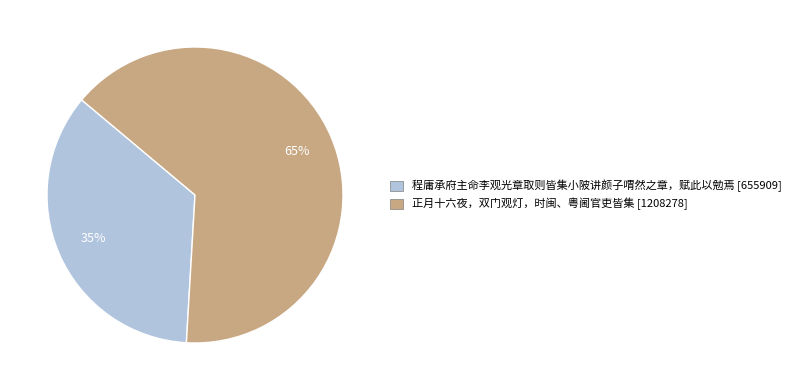

Rank the categories by value from highest to lowest.

正月十六夜，双门观灯，时闽、粤阃官吏皆集, 程庸承府主命李观光章取则皆集小陂讲颜子喟然之章，赋此以勉焉